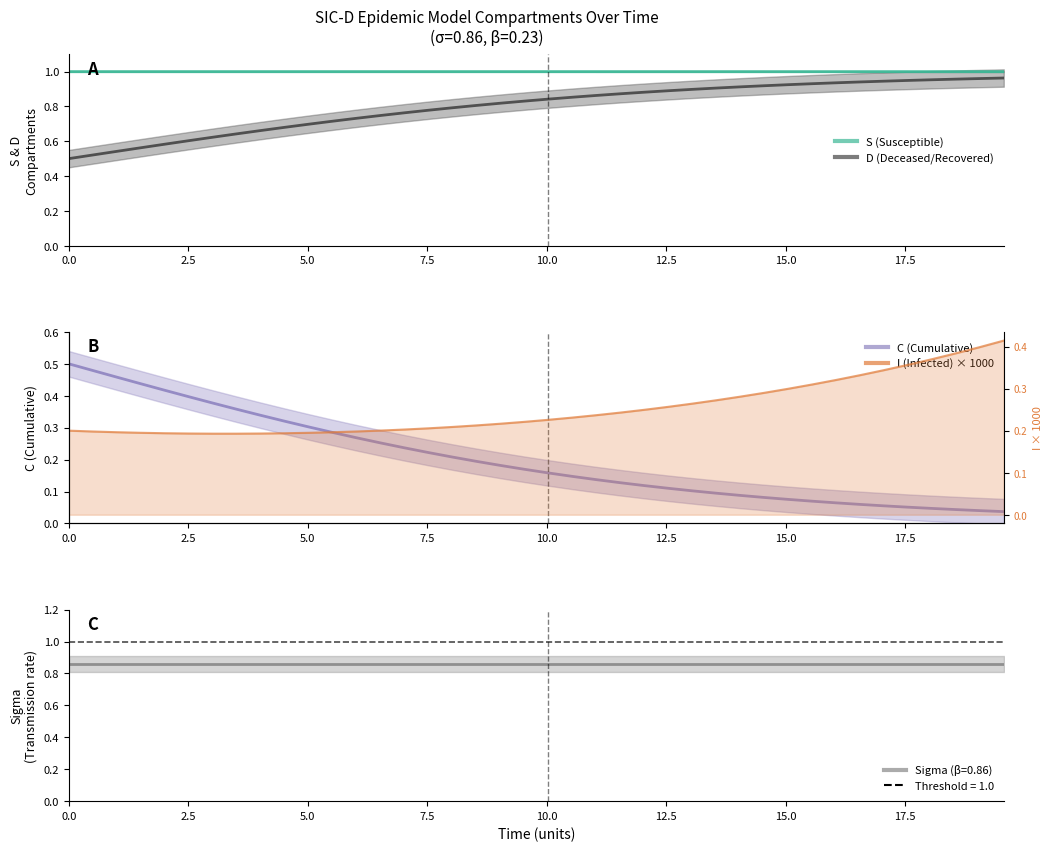

Is the value of I at 22 greater than the value of D at 24?

Yes